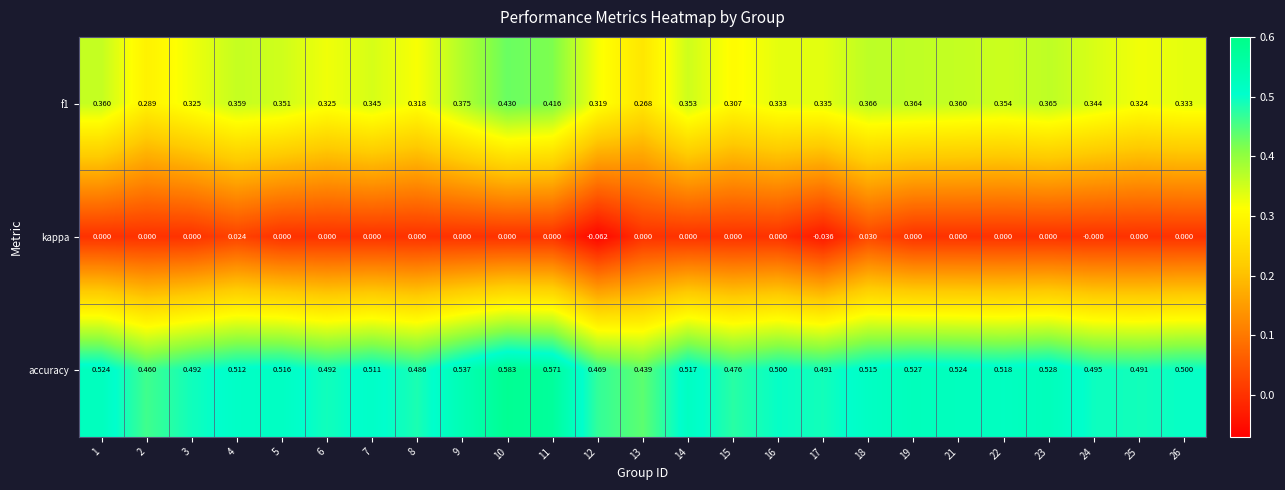

Which series has the largest total across all categories?

accuracy